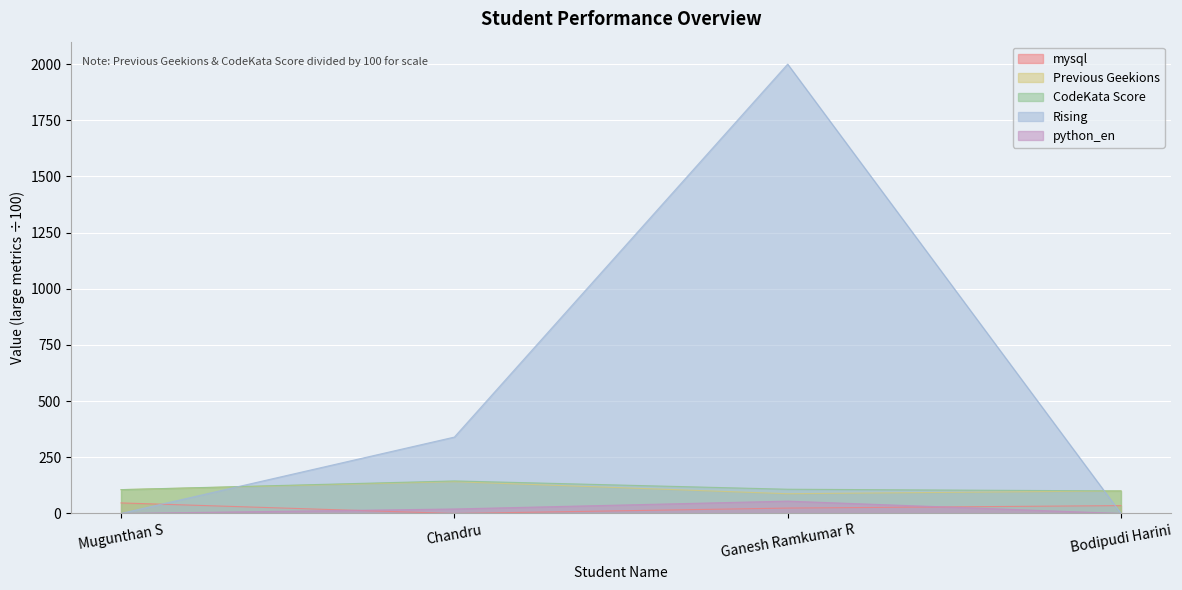

How many lines are shown in the chart?

5